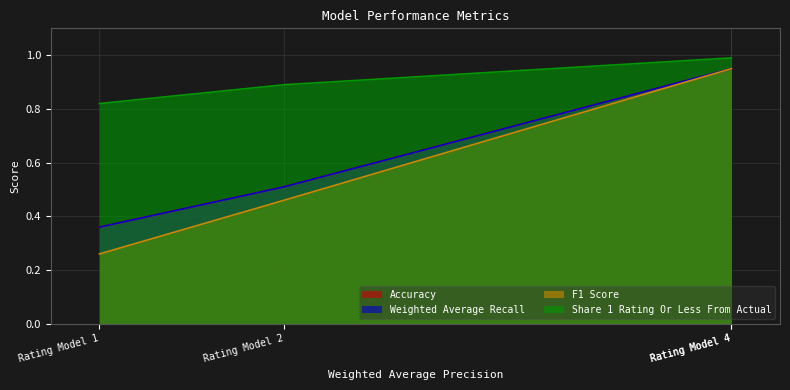

Does the chart have visible grid lines?

Yes